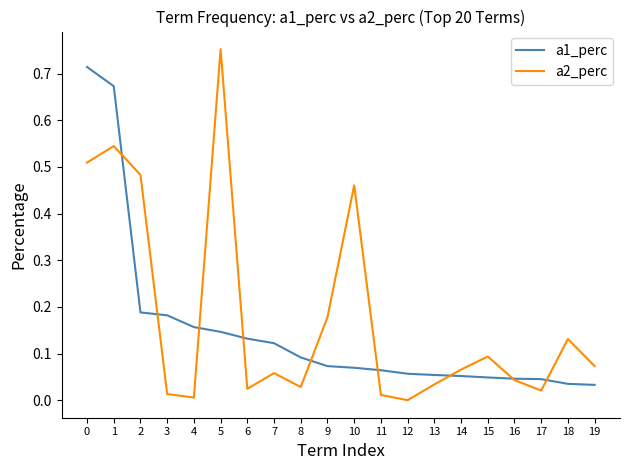

Rank the series by their maximum value, from highest to lowest.

a2_perc, a1_perc